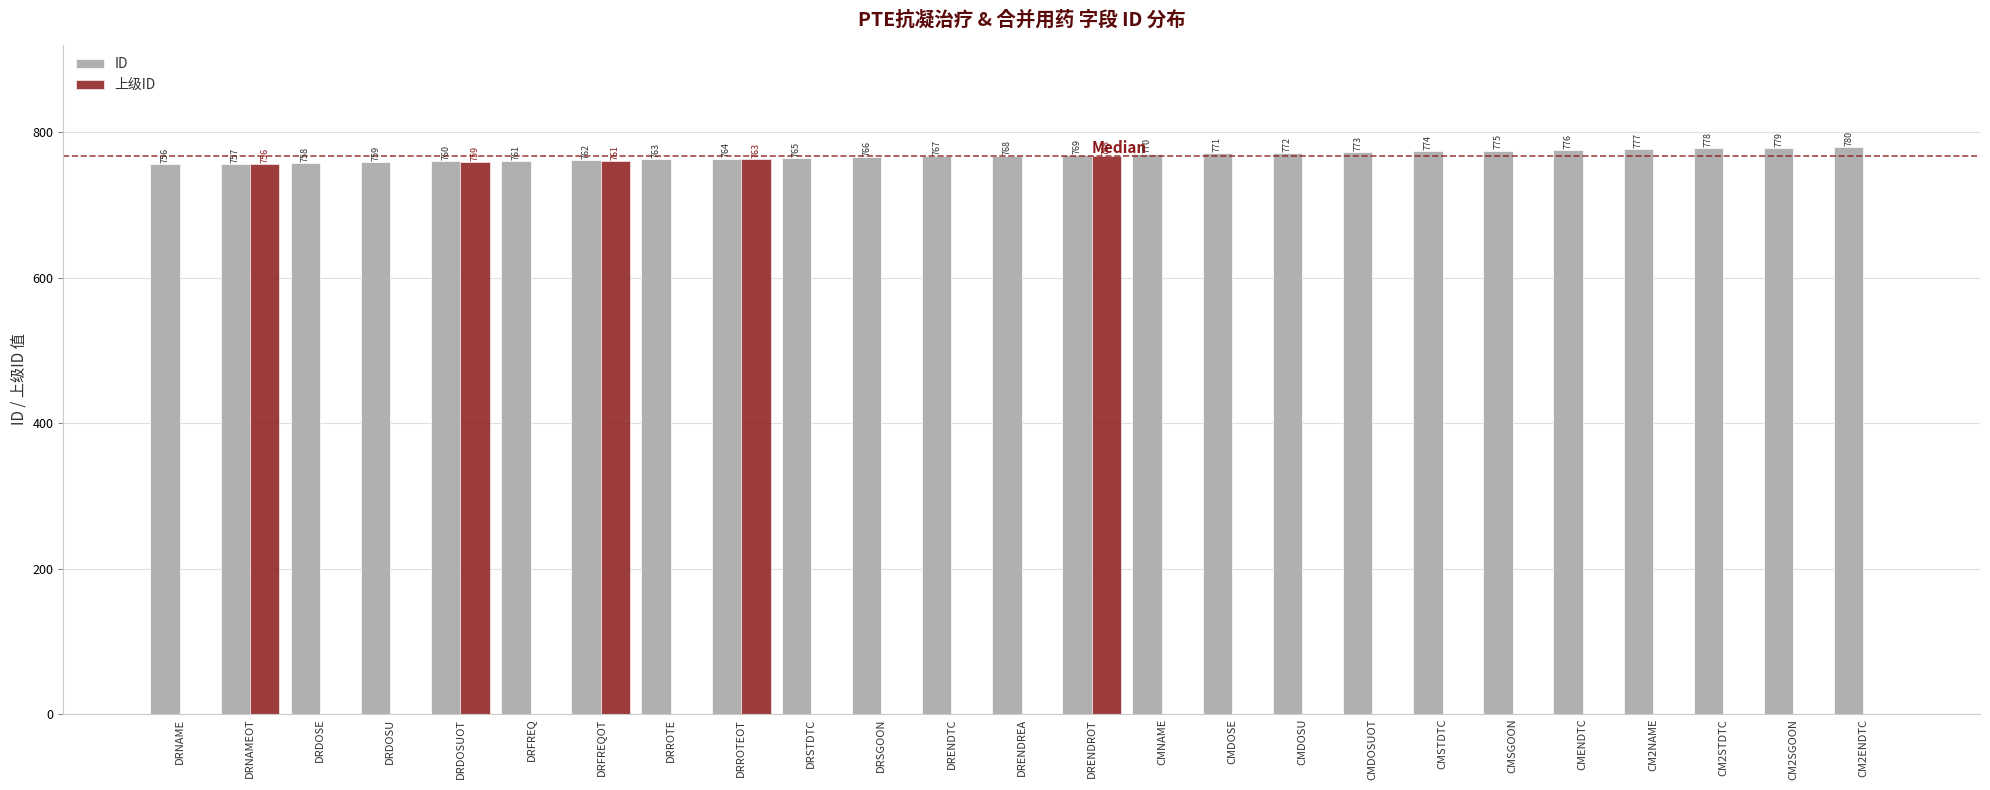

What is the sum of the ID values at DRSGOON and CMENDTC?

1542